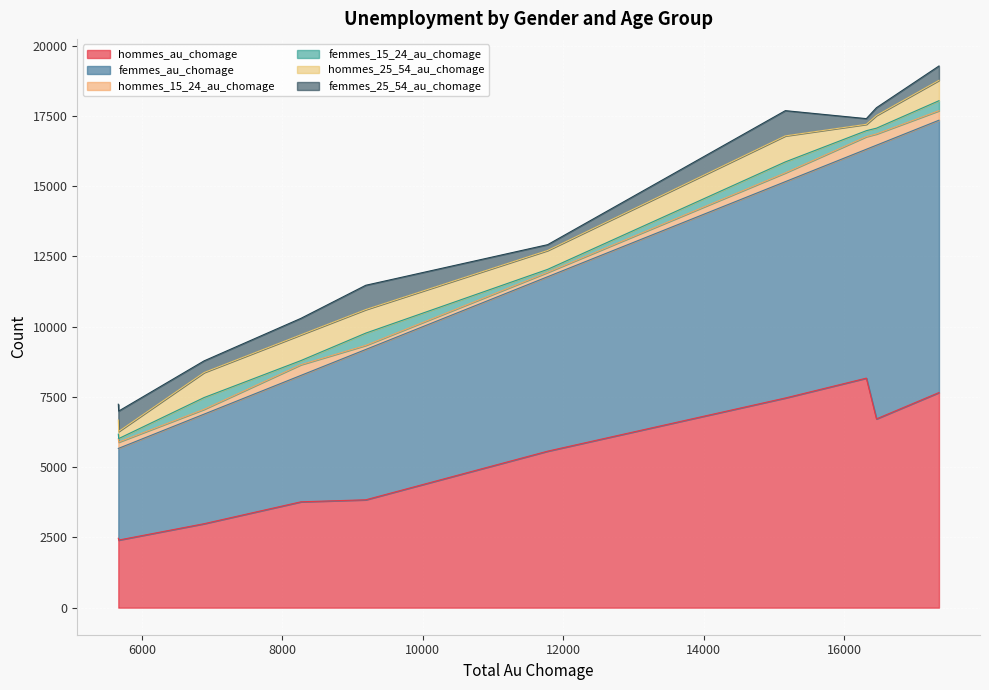

What is the lowest value of the hommes_au_chomage series?

2405.2